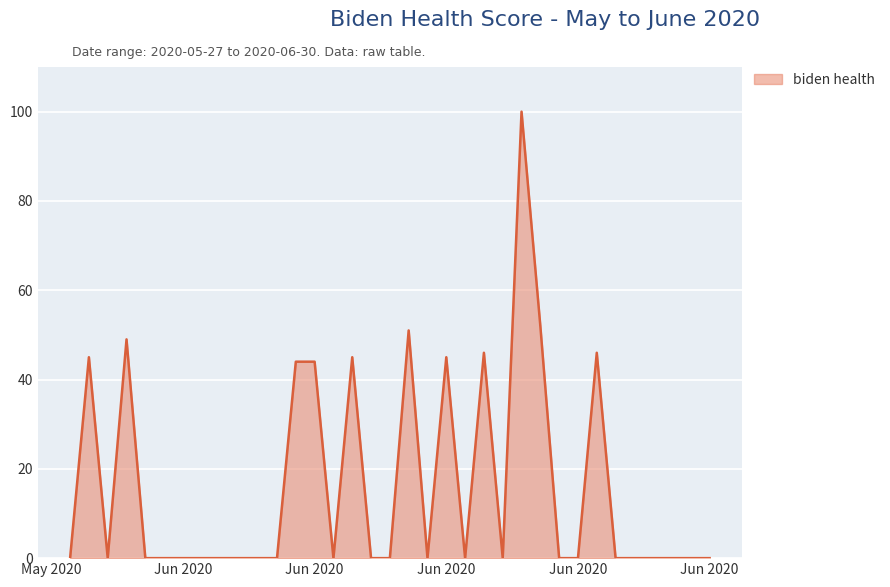

What is the difference between the maximum and minimum values?

100